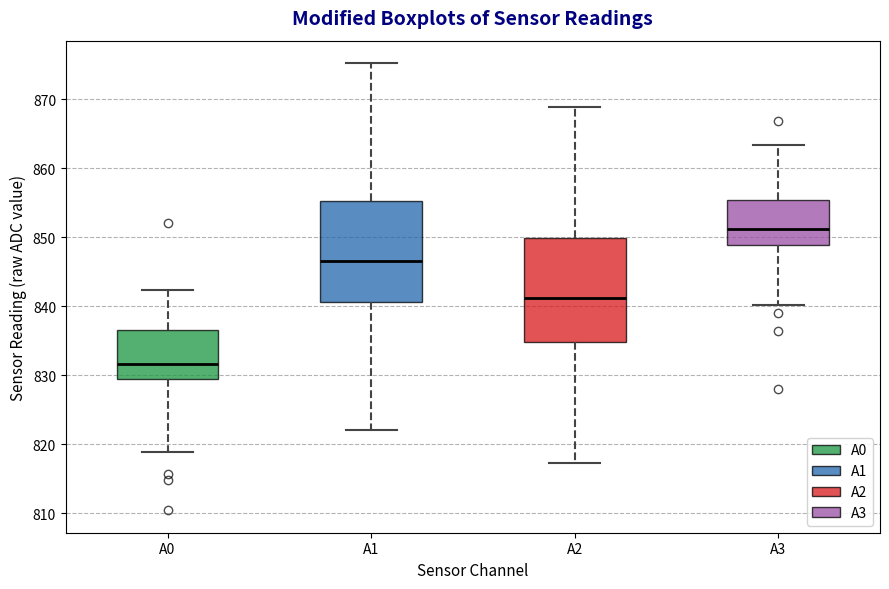

Reading left to right, transcribe this box plot: for each box, give where its median line is, the range the box spans, and where its two whiskers end, as read against the y-axis. The values are not printed on the chart, so give them approximately, as read against the axis.

A0: median 832, box 829 to 837, whiskers 819 to 842
A1: median 847, box 841 to 855, whiskers 822 to 875
A2: median 841, box 835 to 850, whiskers 817 to 869
A3: median 851, box 849 to 855, whiskers 840 to 863